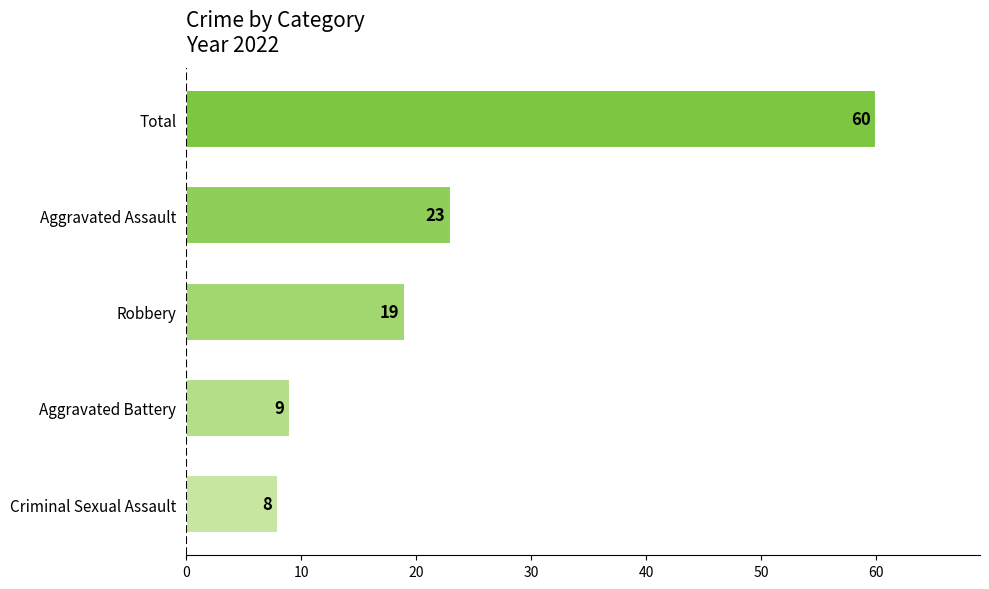

Where is the data nearest to the value 34?

Aggravated Assault